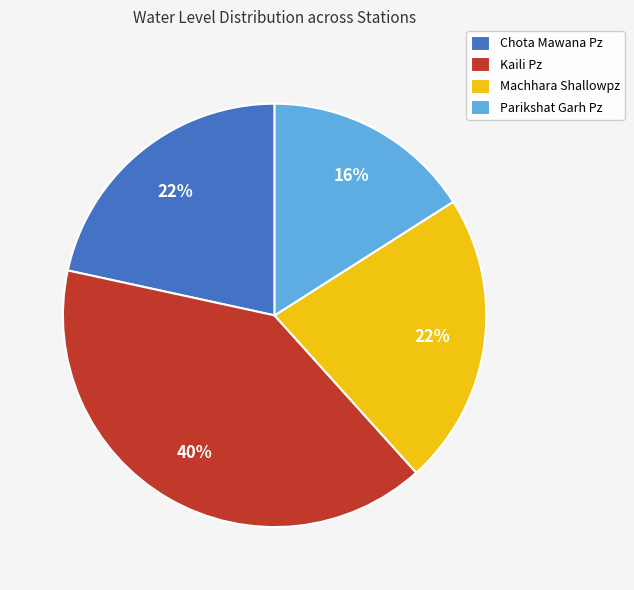

To the nearest percent, what is the average slice percentage?

25%